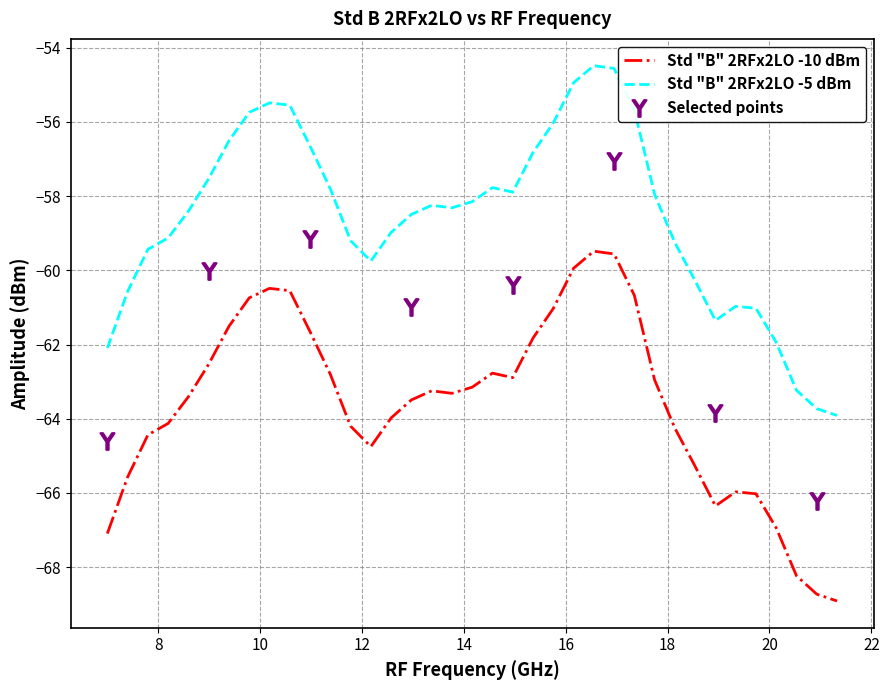

What is the sum of all Std "B" 2RFx2LO -10 dBm values?

-2352.9